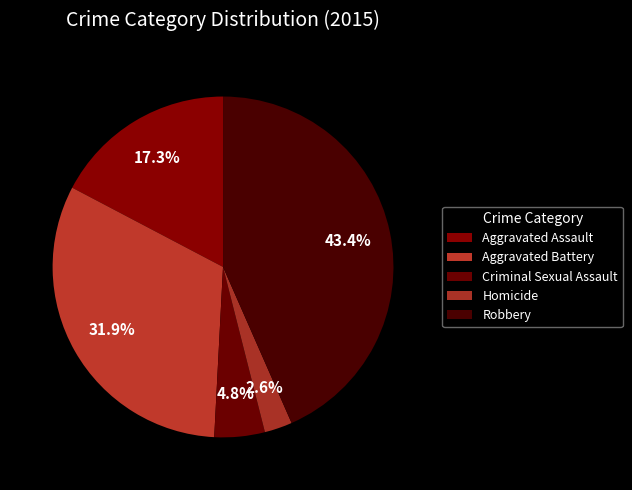

Count the number of slices in the pie.

5